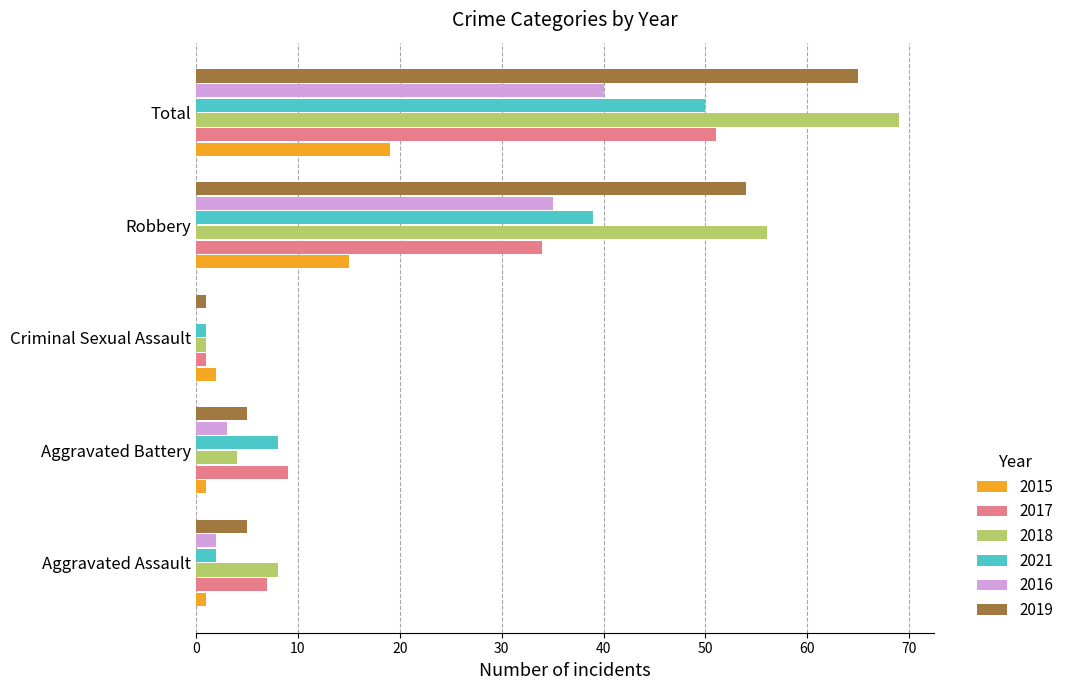

The 2018 series shows 1 at Aggravated Battery. True or false?

False